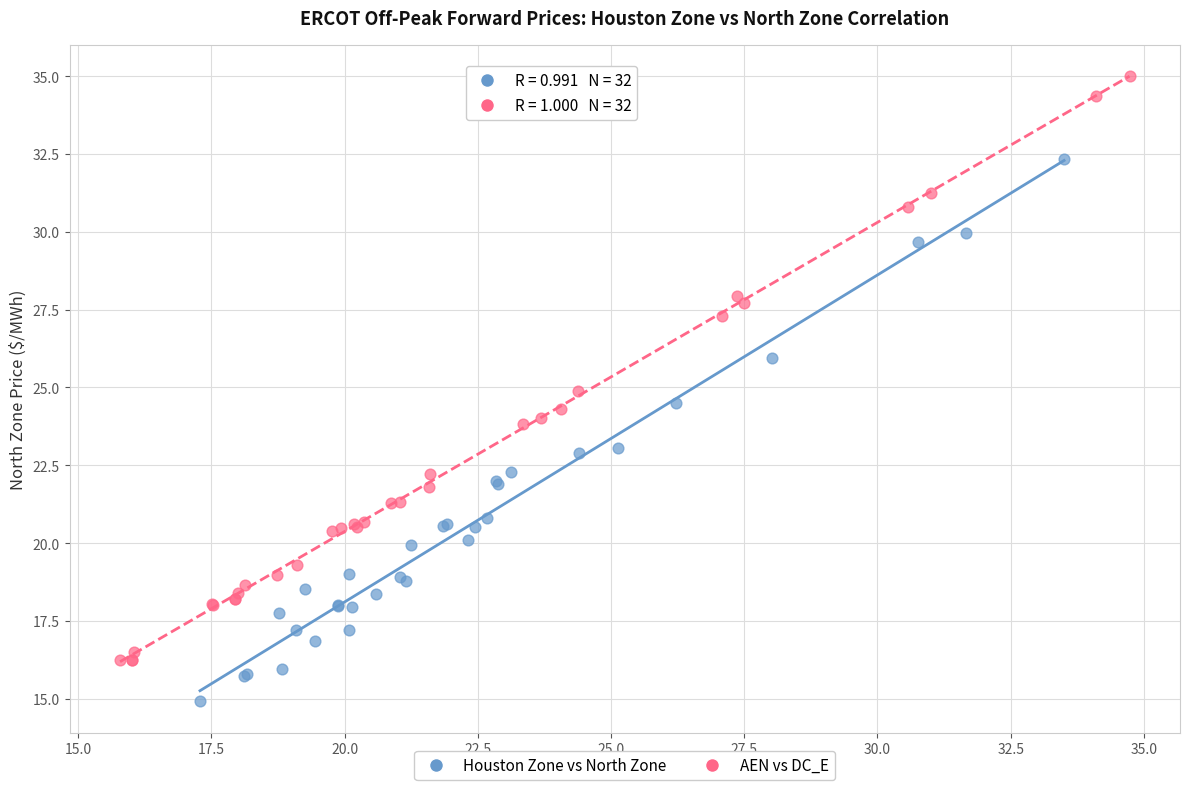

Which series reaches the minimum Y coordinate?

Houston Zone vs North Zone